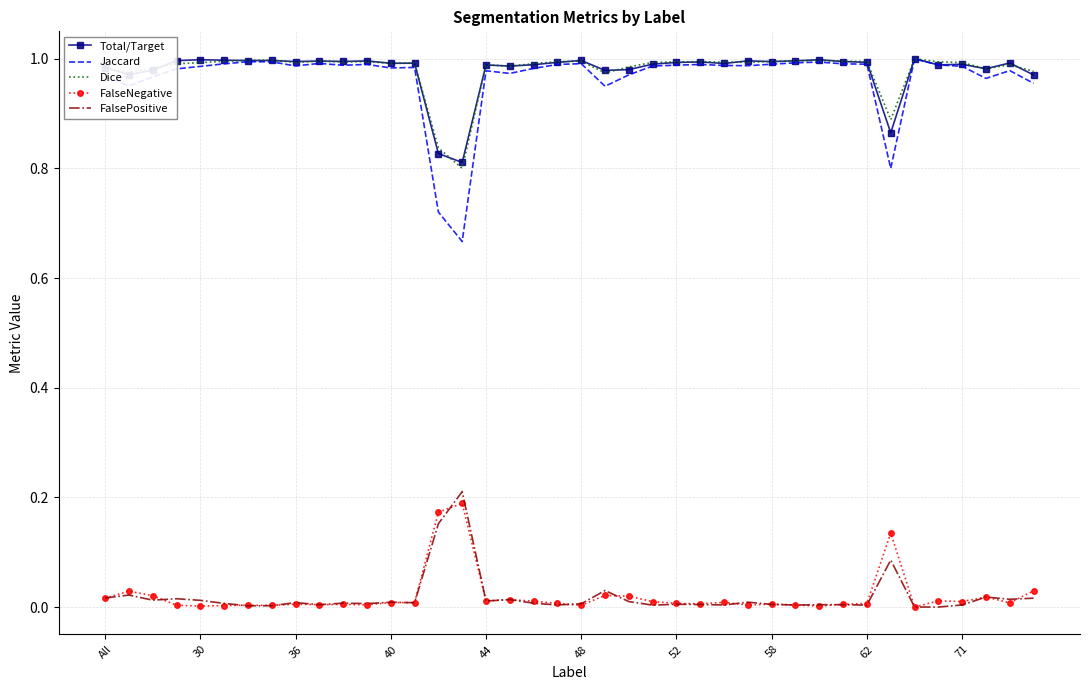

True or false: FalsePositive and Dice cross at least once.

False